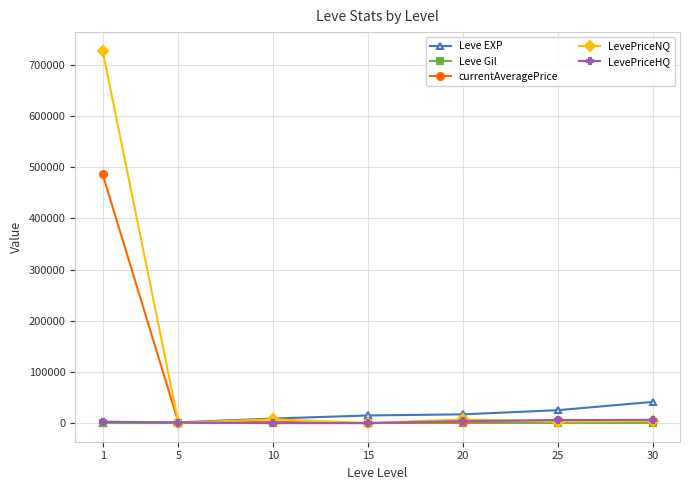

Which series has the widest spread of values?

LevePriceNQ